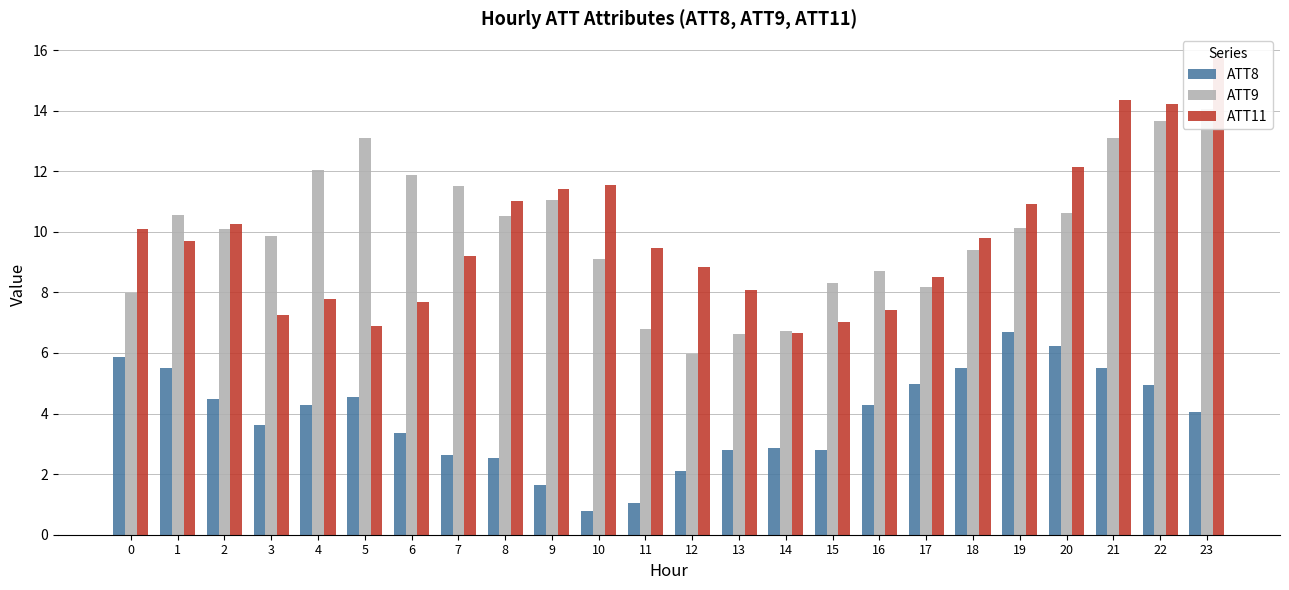

Which series has the widest spread of values?

ATT11